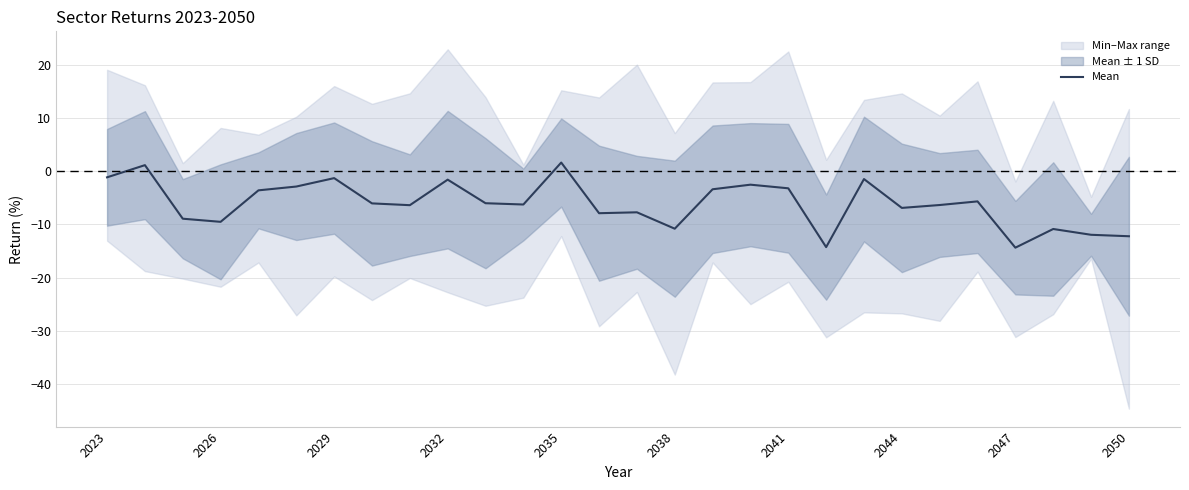

Is it true that Mean equals -14.4 at 2047?

True